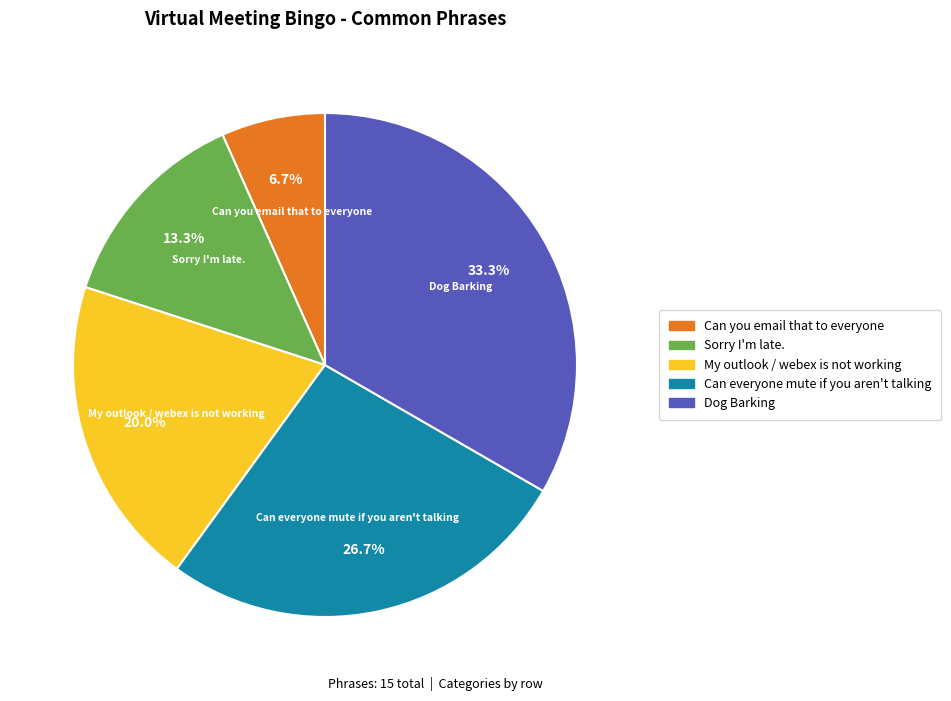

Combined, what portion of the pie is Can everyone mute if you aren't talking and Sorry I'm late.?

40.0%